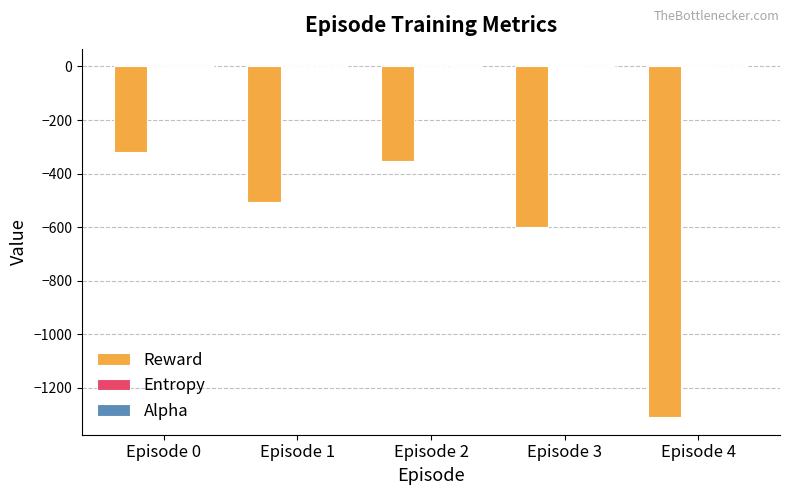

At which label is Reward closest to -814?

Episode 3